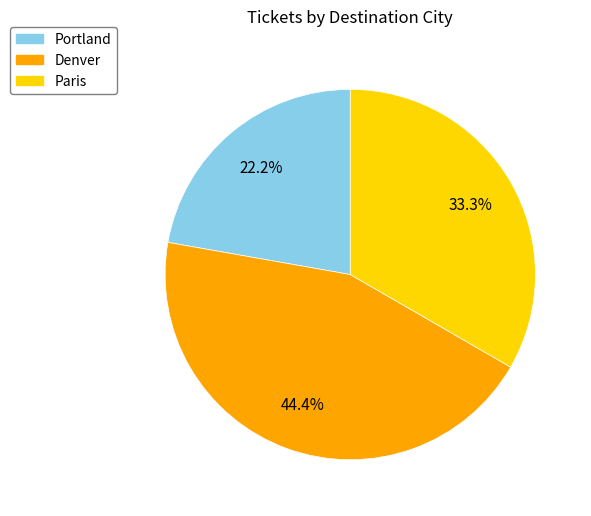

The Denver slice represents 32% of the pie. True or false?

False